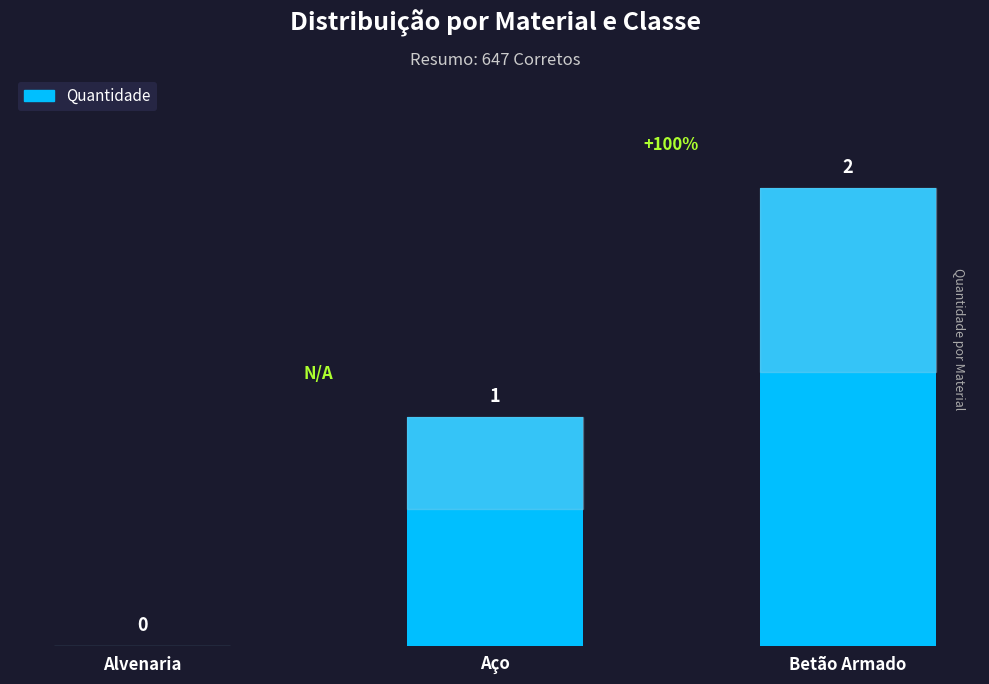

How many distinct data groups are displayed?

1